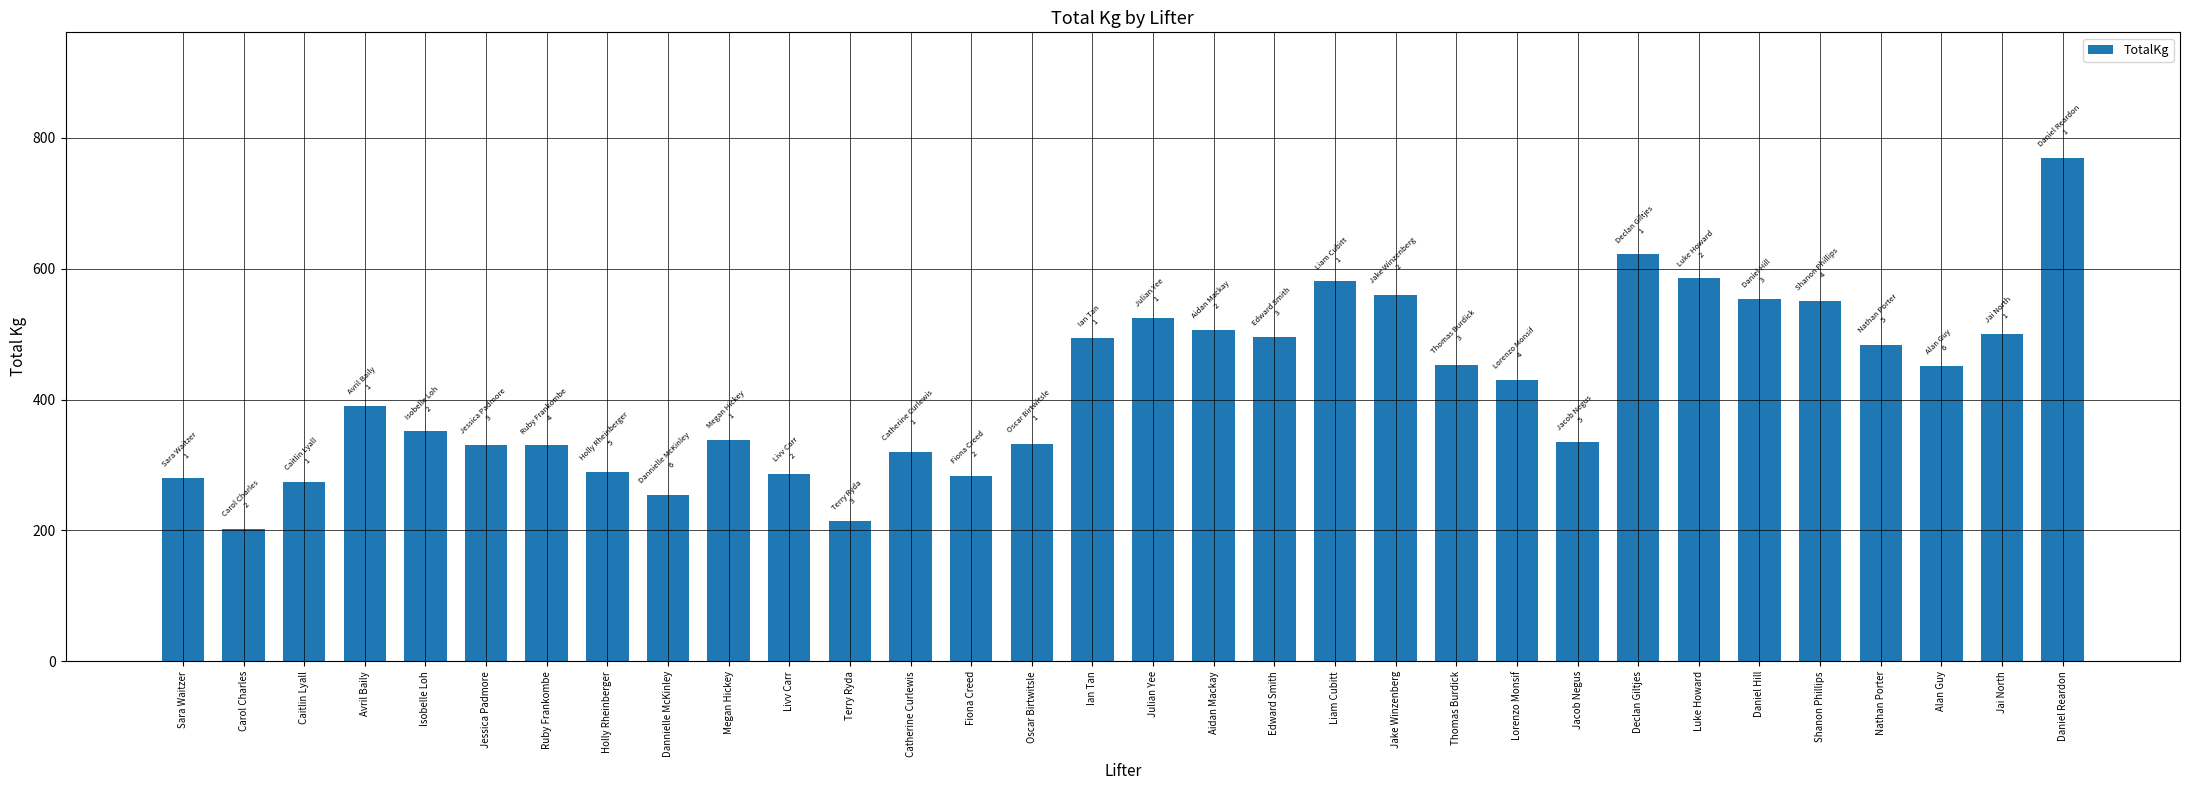

Between Livv Carr and Daniel Hill, which is larger?

Daniel Hill